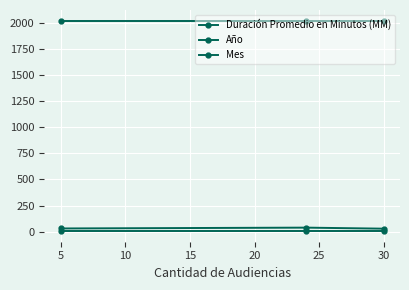

How many data points does each series have?

3